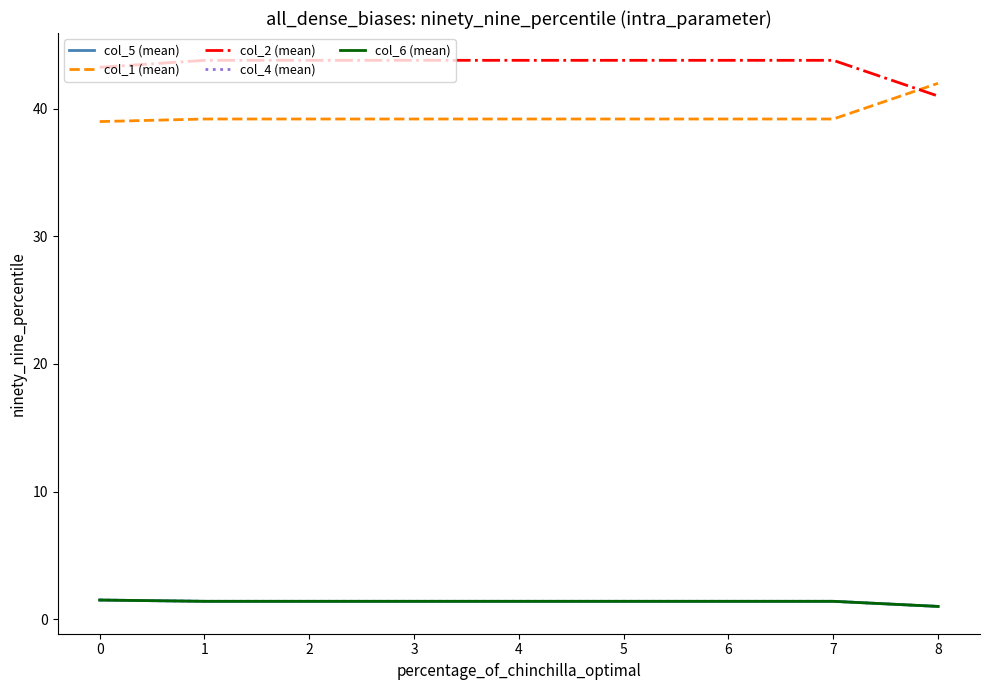

True or false: col_6 (mean) and col_4 (mean) cross at least once.

False